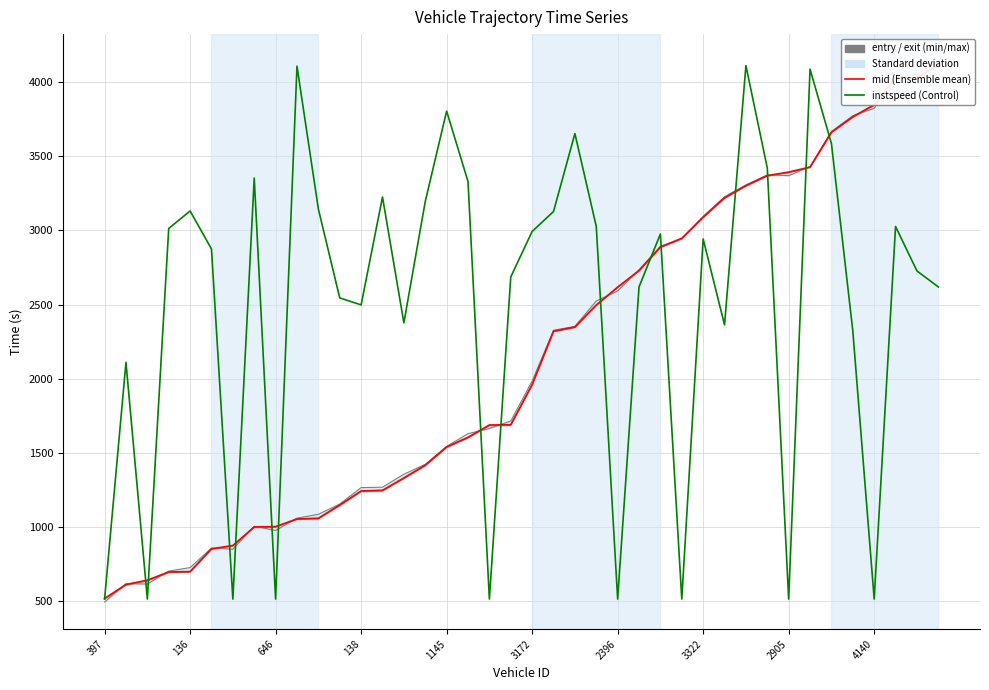

Which series has the largest total across all categories?

instspeed